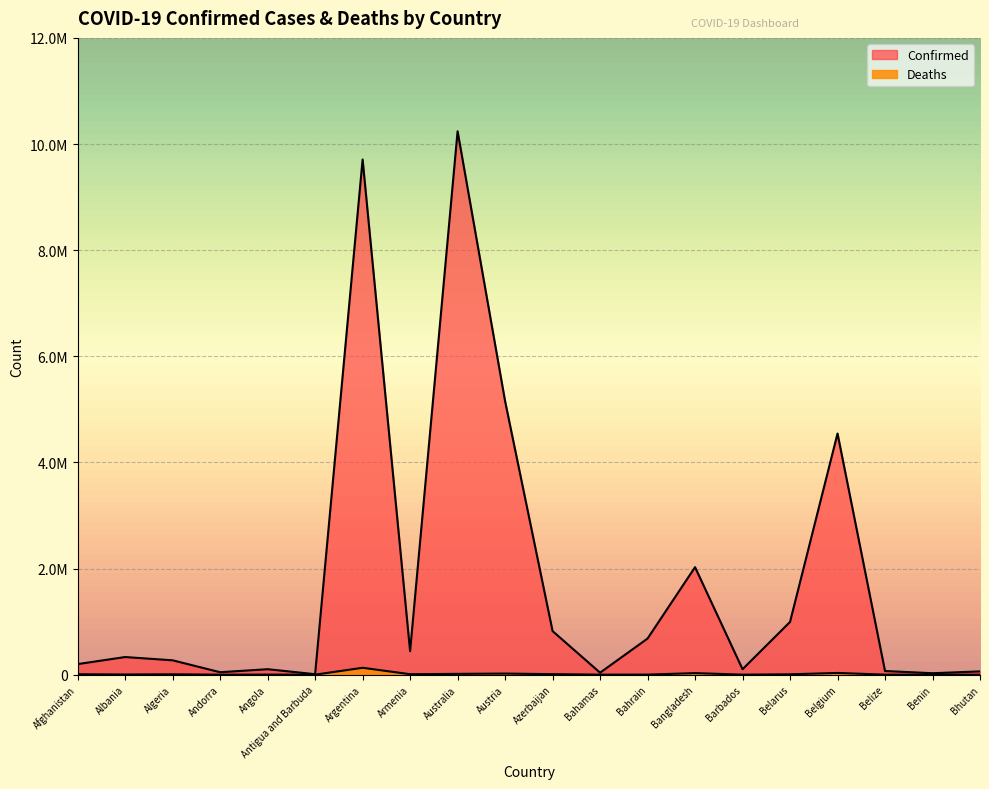

Which category has the highest value across all series?

Australia